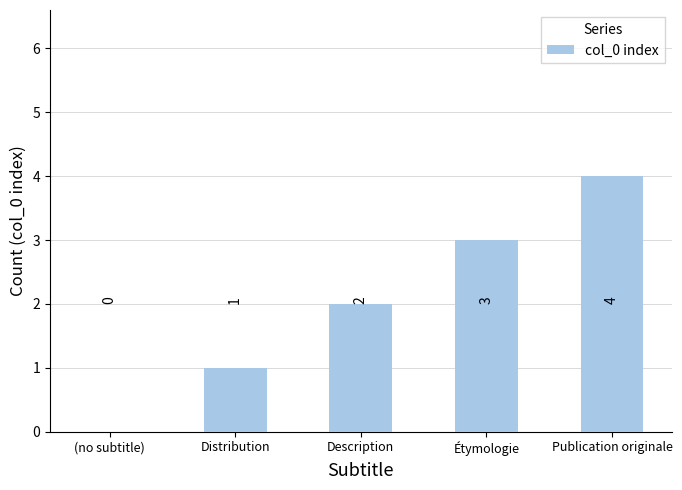

Read the value at Étymologie.

3